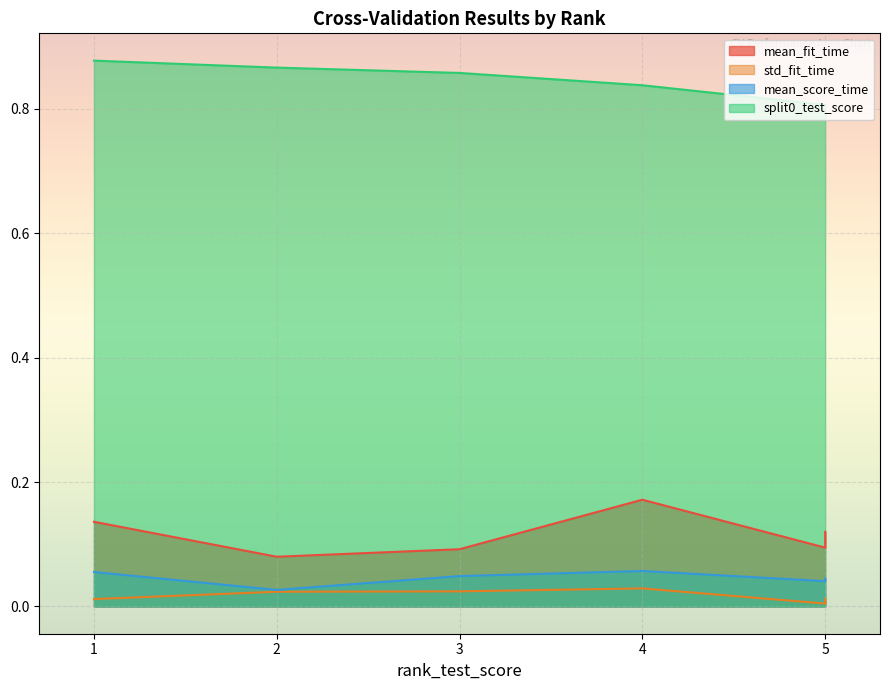

Between 5 and 5, which series saw the biggest shift?

mean_fit_time